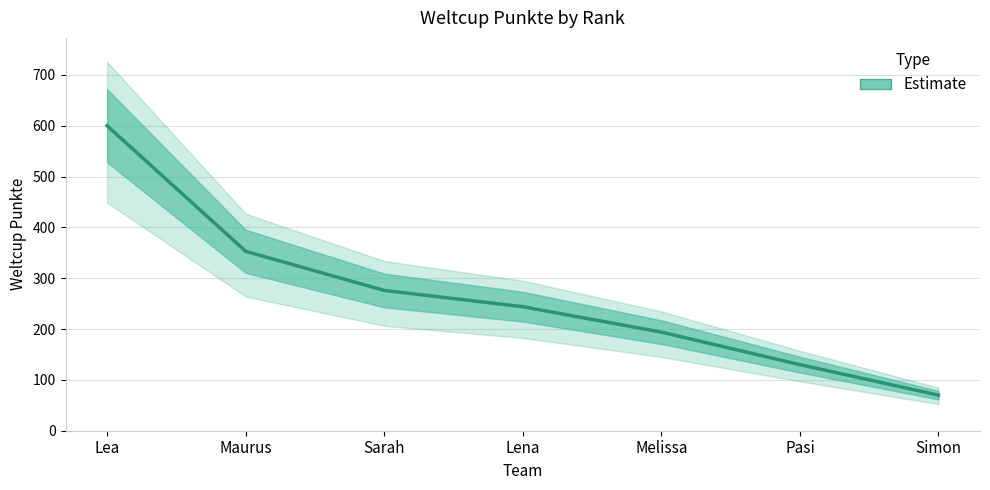

At which category does the chart reach its peak across all series?

Lea